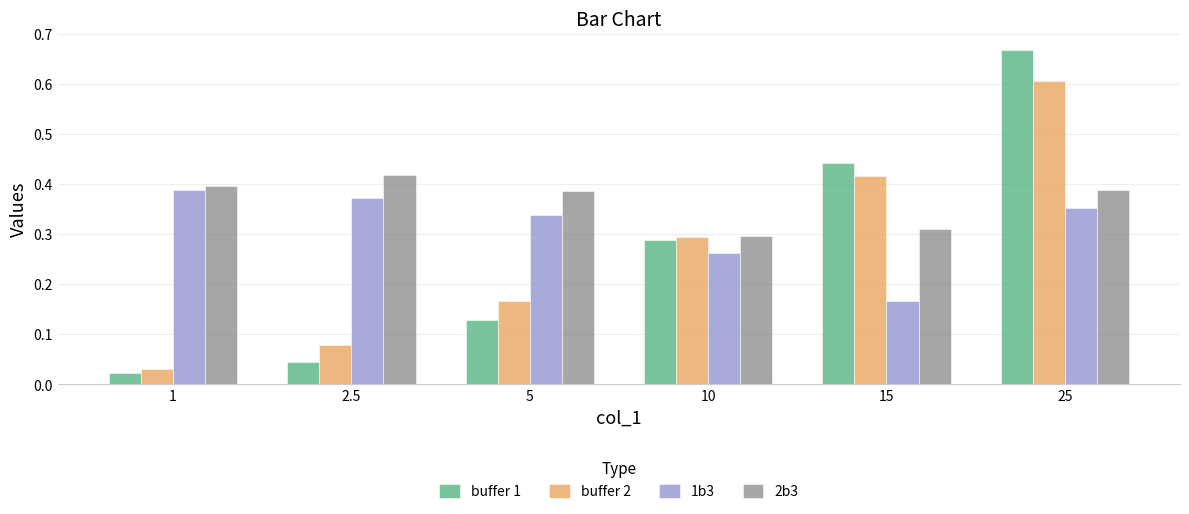

Rank the series at 25 from highest to lowest value.

buffer 1, buffer 2, 2b3, 1b3